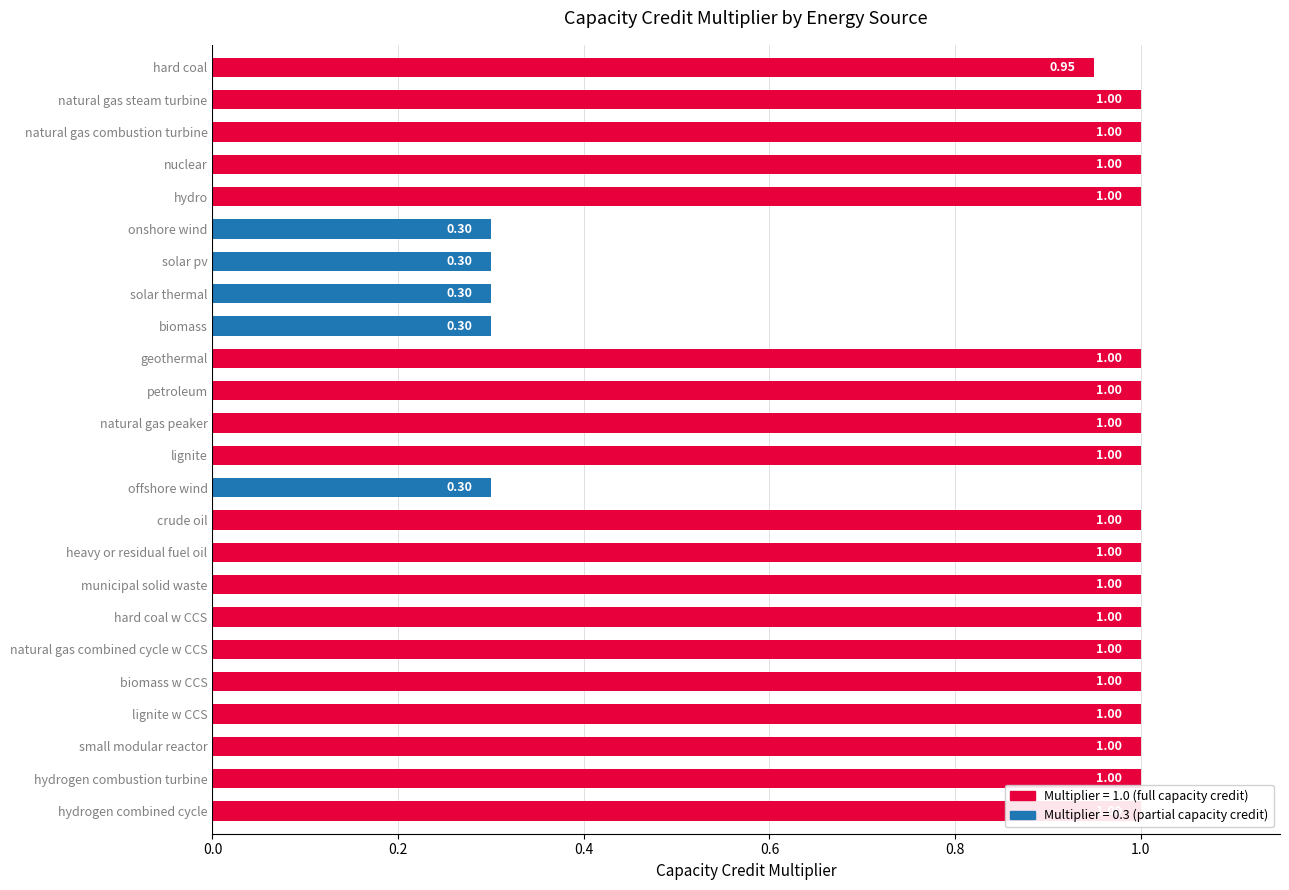

What is the greatest value displayed?

1.0